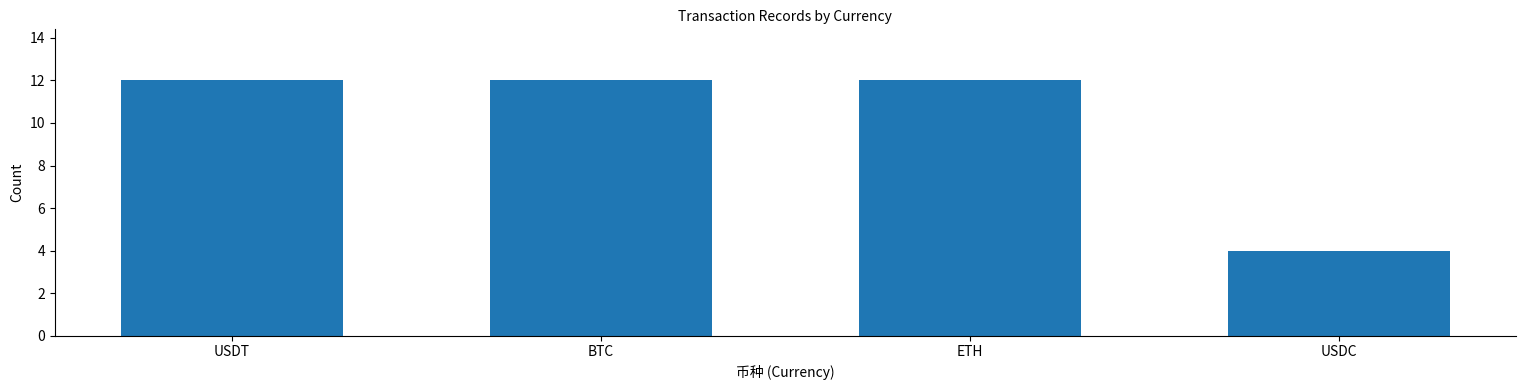

What is the sum of all values?

40